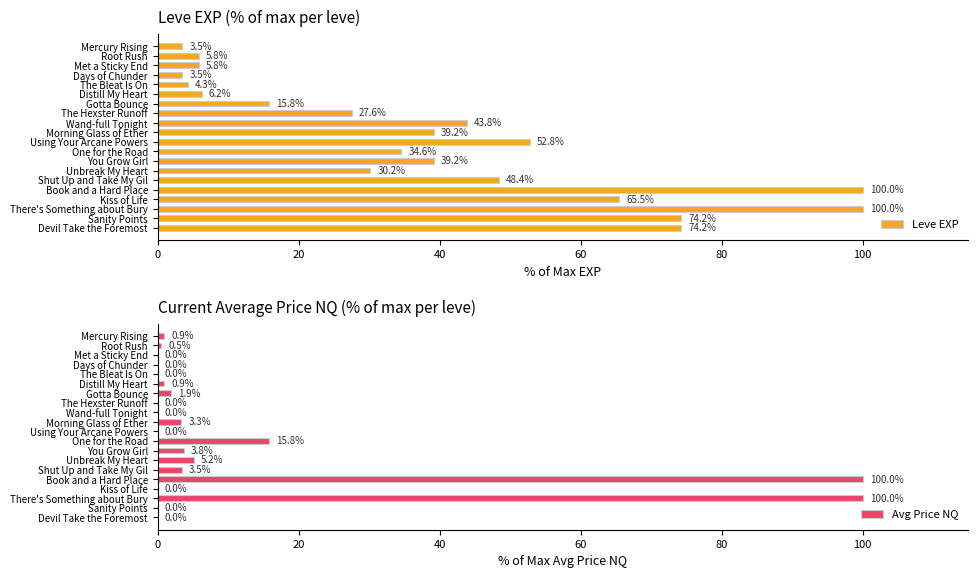

How many data points in Leve EXP are less than 39?

10